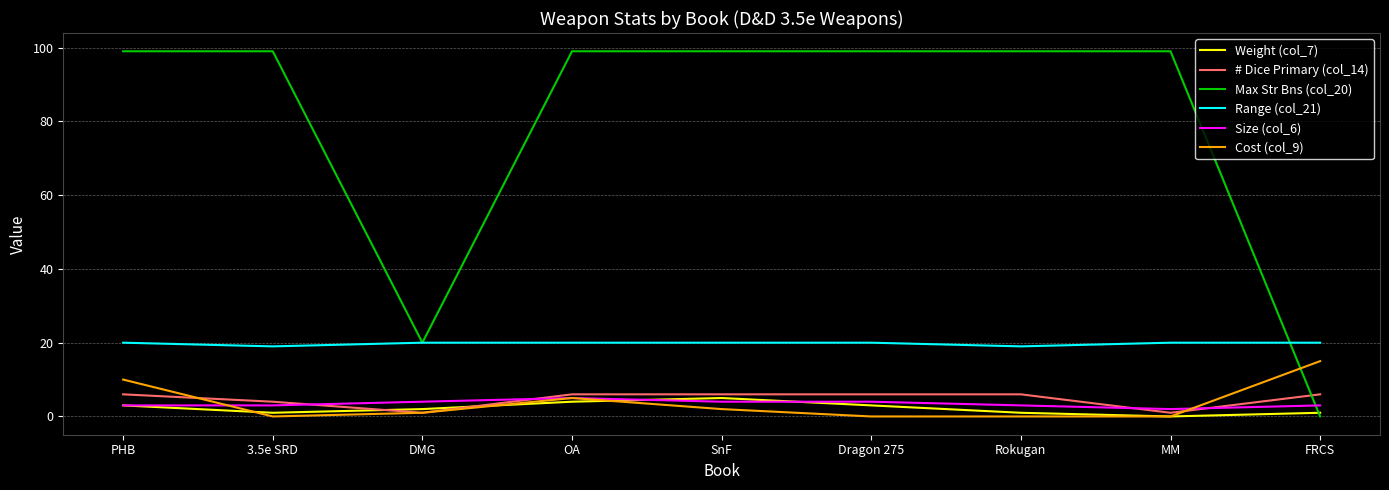

Which series has the largest range (max minus min)?

Max Str Bns (col_20)